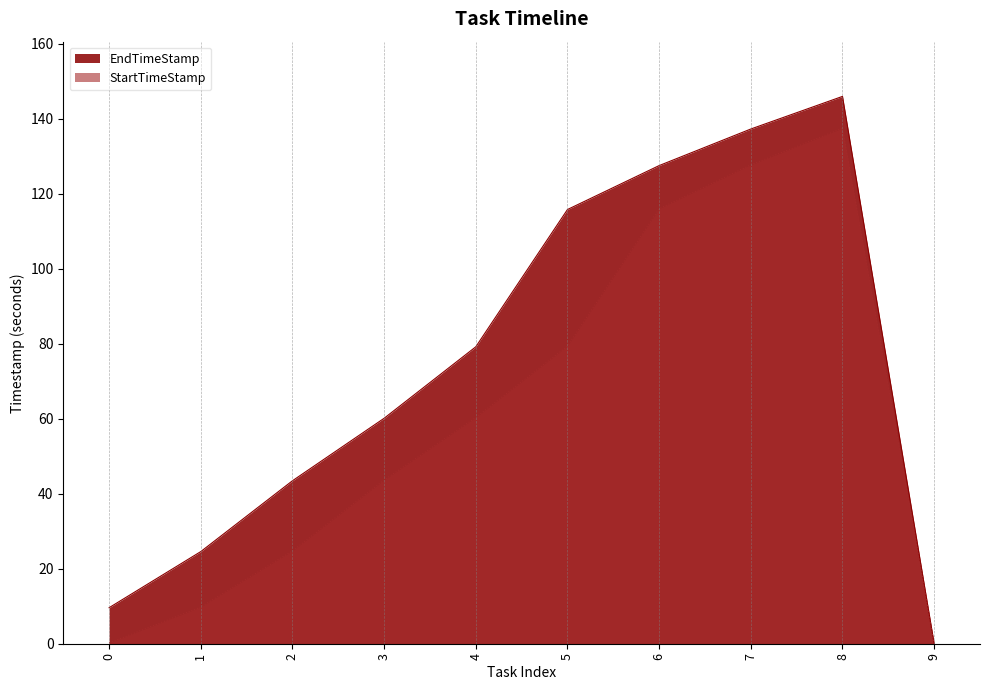

What are all the series names shown in the legend?

EndTimeStamp, StartTimeStamp